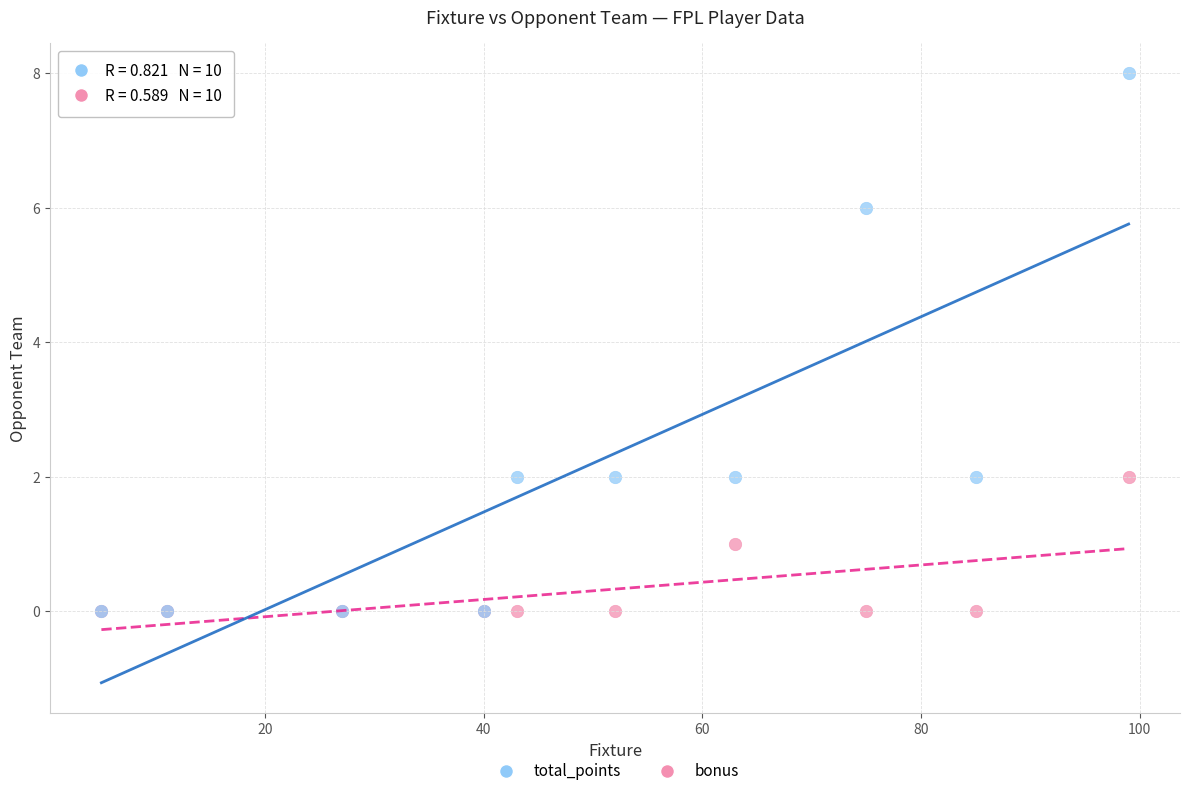

What are all the series names shown in the legend?

total_points, bonus